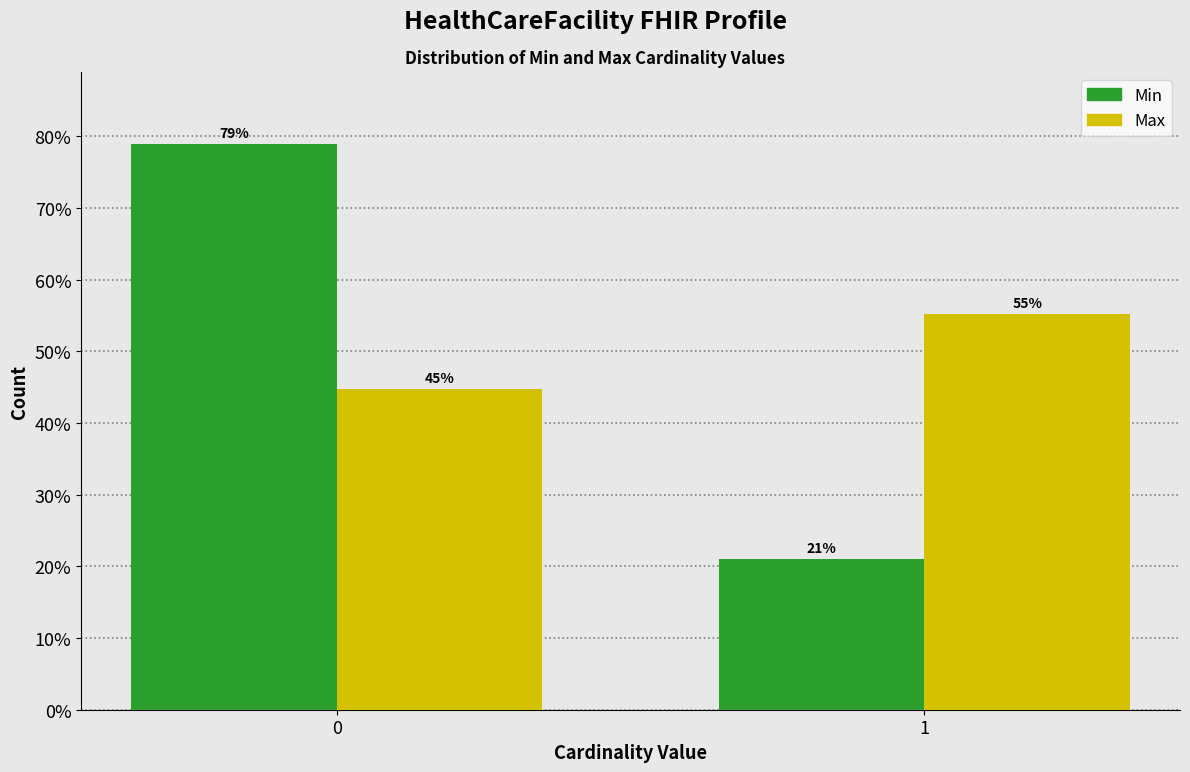

What is the maximum value shown in the chart?

78.9